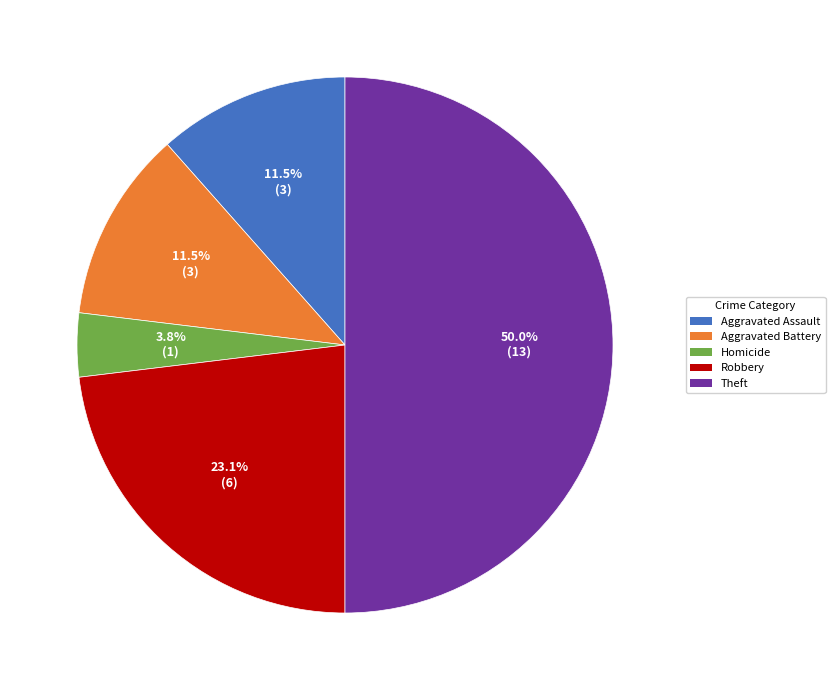

The Homicide slice represents 13% of the pie. True or false?

False